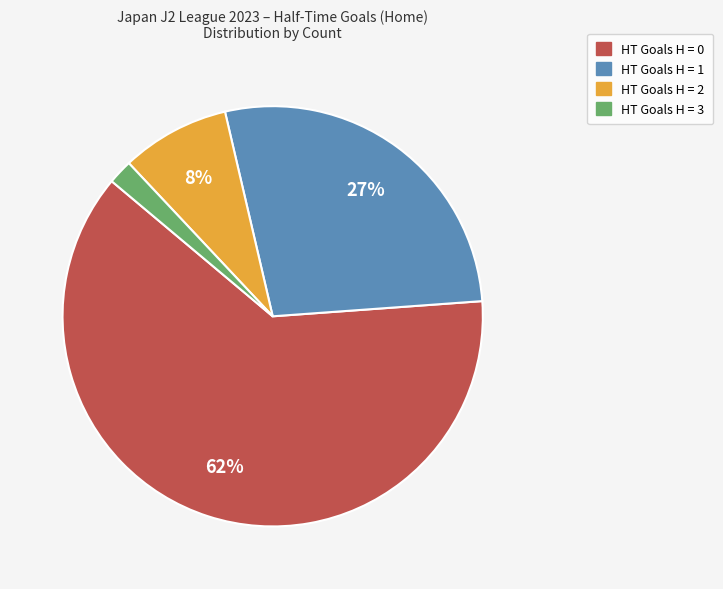

Is there any slice that represents more than half of the pie?

Yes